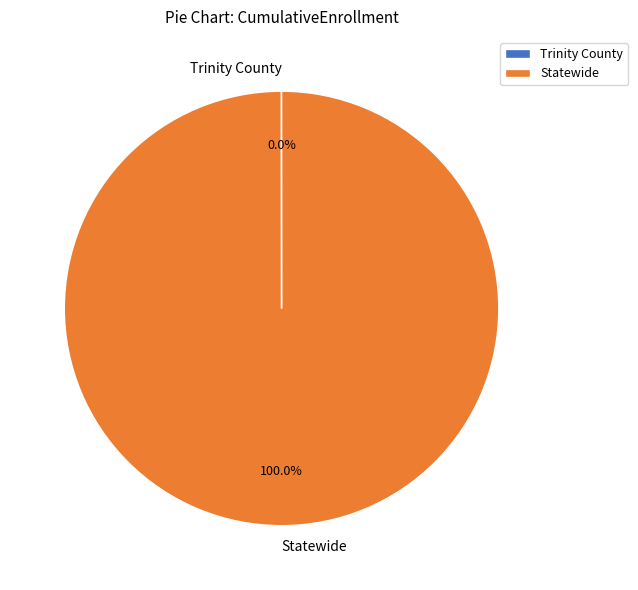

Which category accounts for the majority?

Statewide